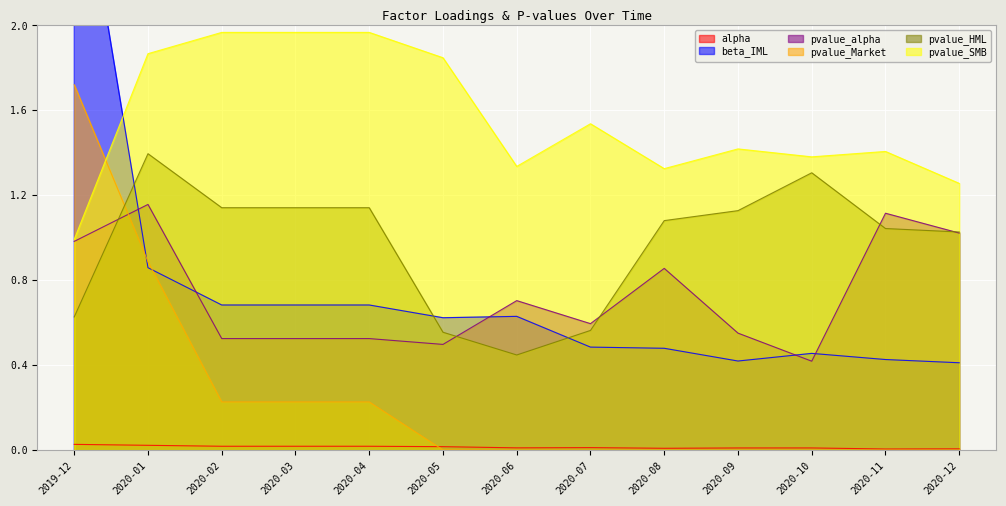

True or false: alpha has a value of 0.0 at 2020-01.

True